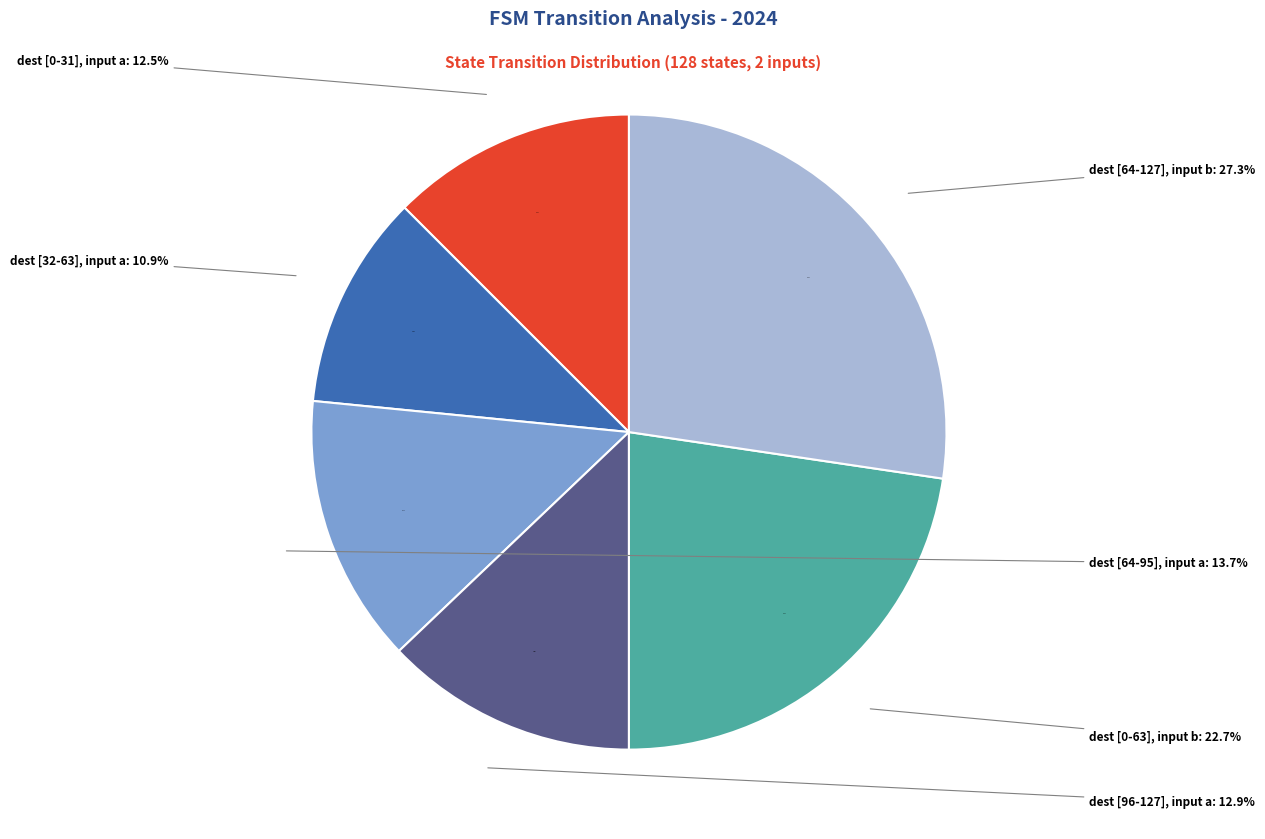

The output_symbol=1 (input=a) slice represents 15% of the pie. True or false?

False